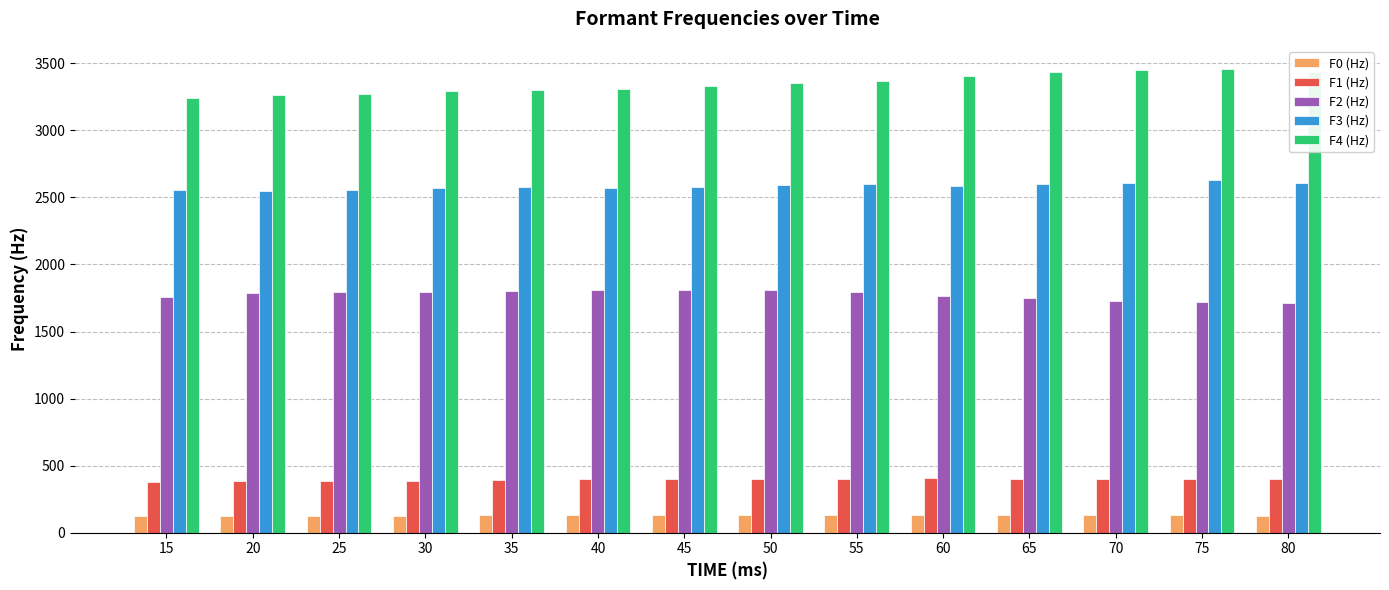

Rank the series at 40 from lowest to highest value.

F0 (Hz), F1 (Hz), F2 (Hz), F3 (Hz), F4 (Hz)